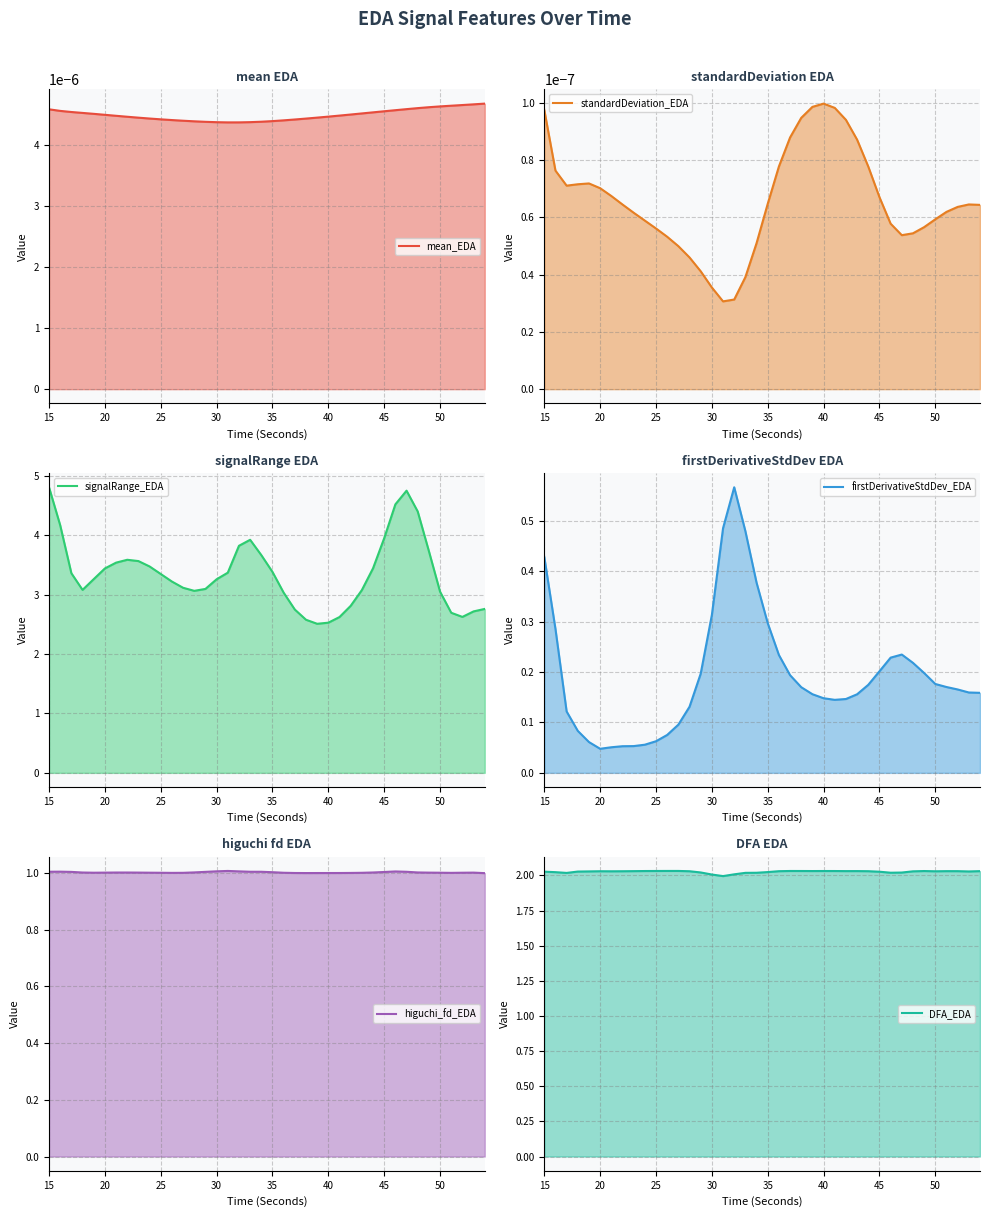

Does the chart display data point markers on the line(s)?

No